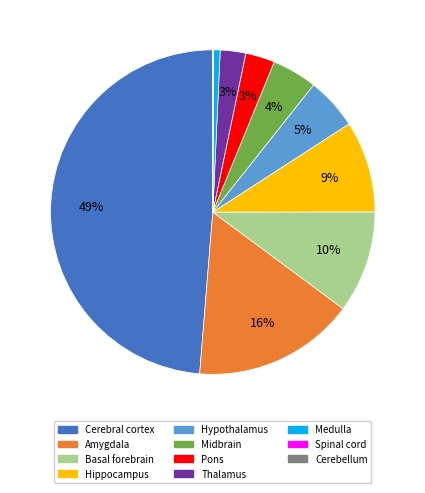

To the nearest percent, what is the combined percentage of Hippocampus and Medulla?

10%